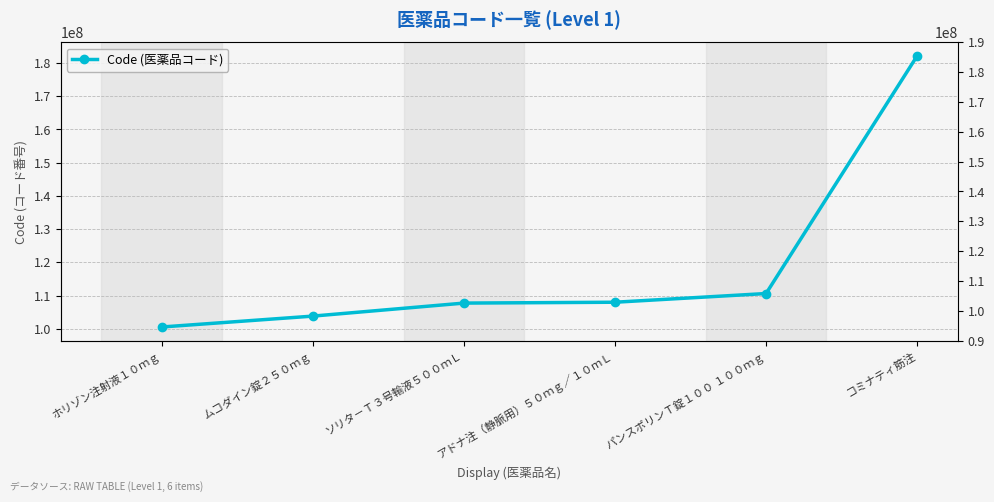

The chart shows a value of 60651470 at ソリタ－Ｔ３号輸液５００ｍＬ. True or false?

False